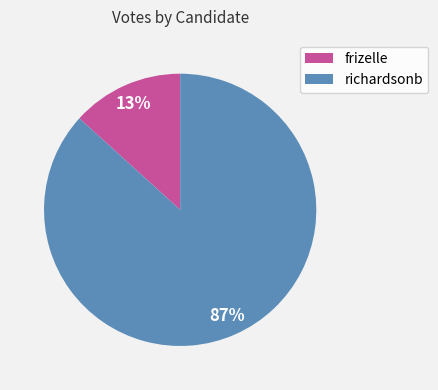

Is the sum of frizelle and richardsonb greater than half?

Yes